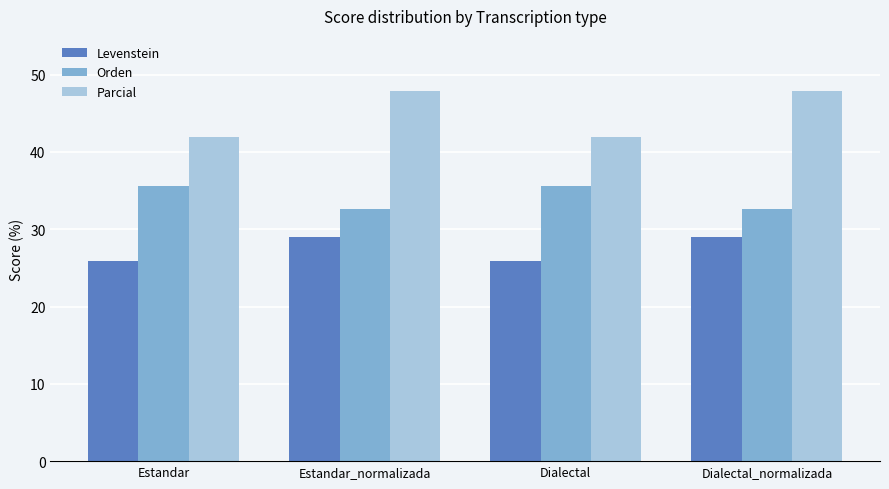

How many groups of bars are there?

4